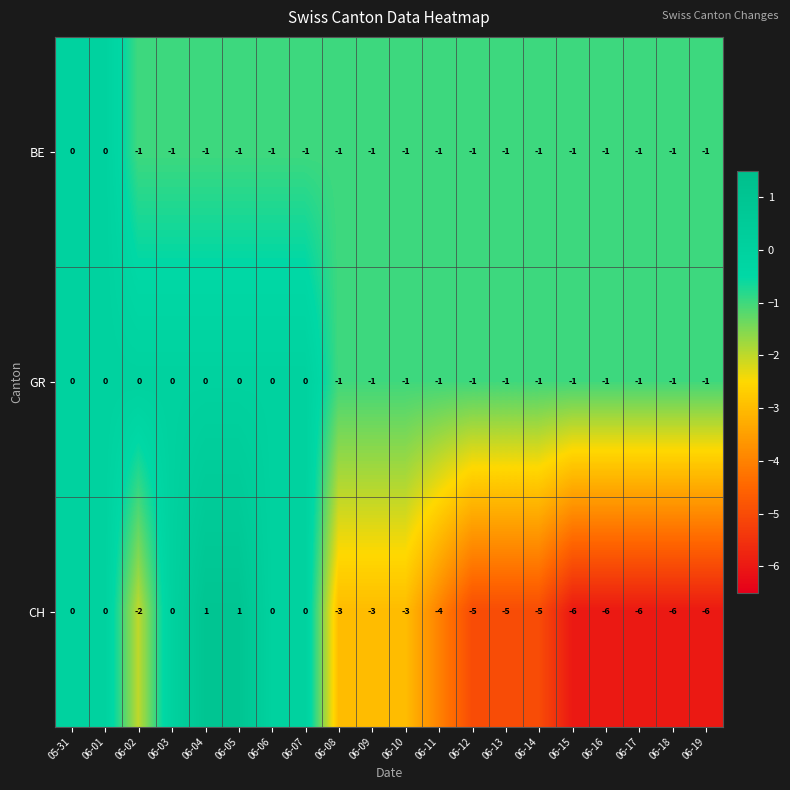

What is the smallest value displayed?

-6